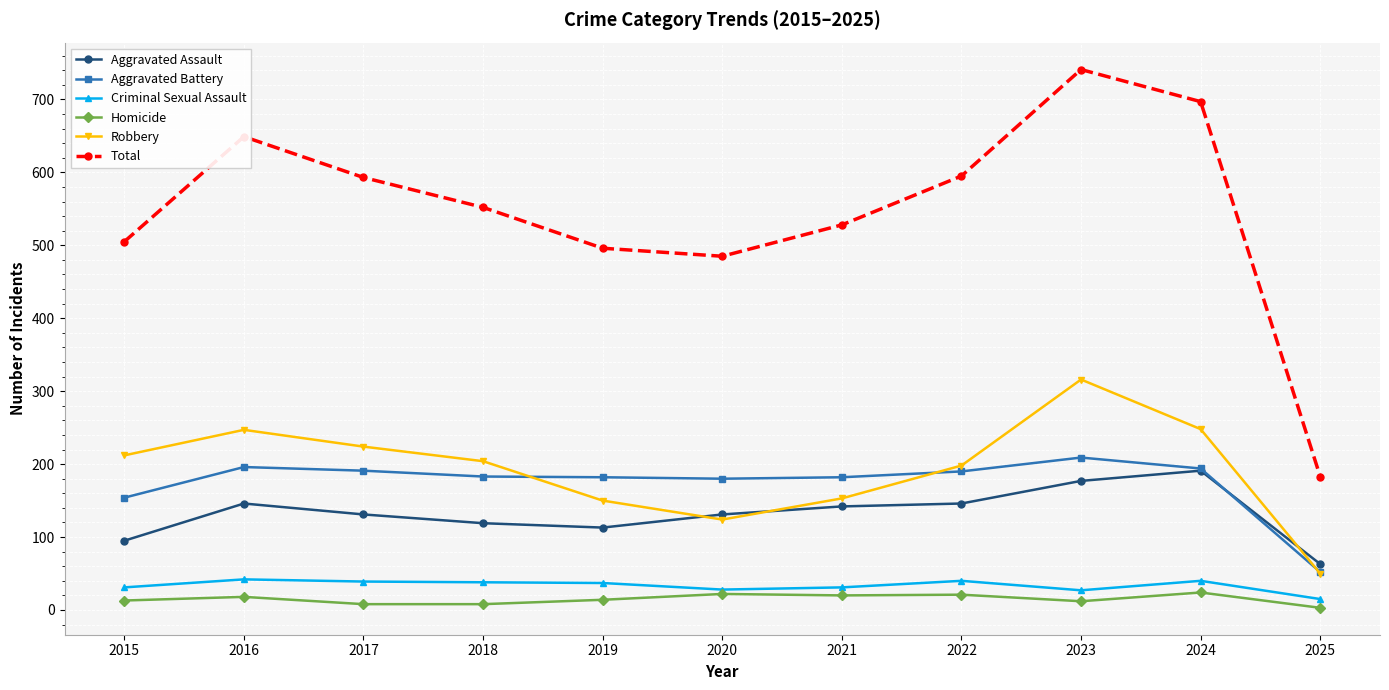

Is it true that Aggravated Battery equals 154 at 2015?

True